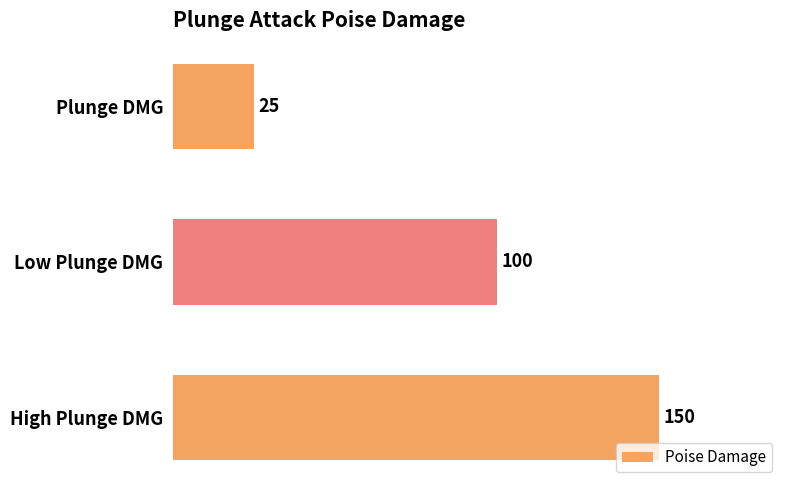

Reading bottom to top, list all the values displayed in this chart.

150	100	25